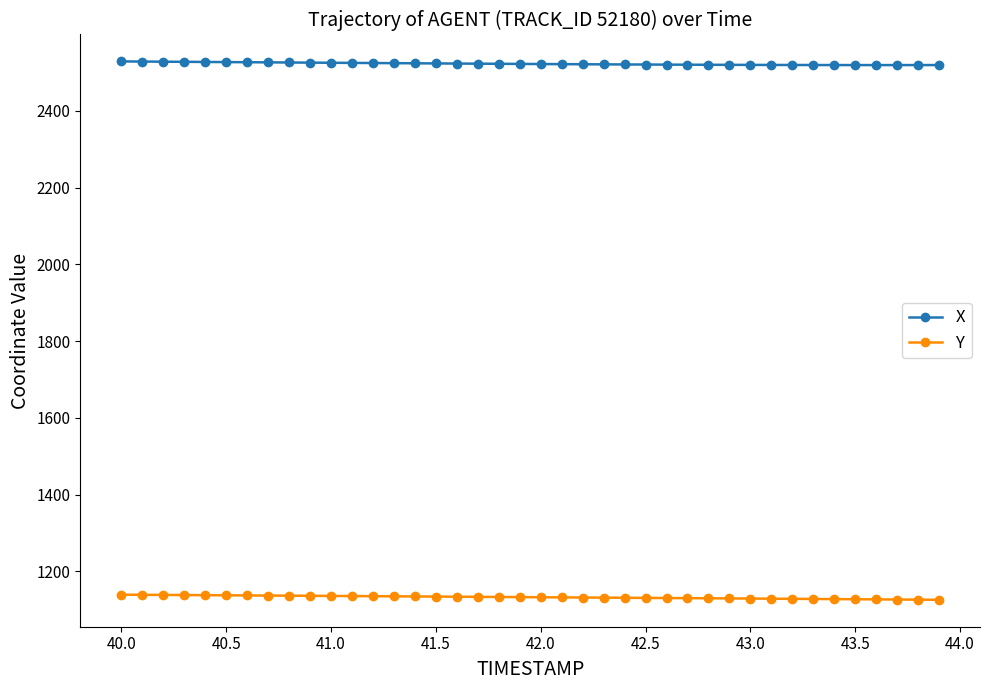

What is the minimum value shown in the chart?

1125.9